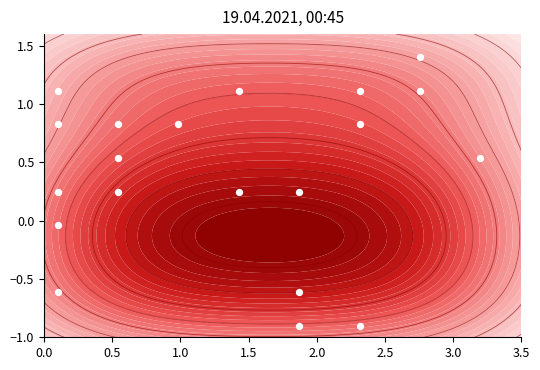

The chart shows a value of -0.2 at 1.0. True or false?

False